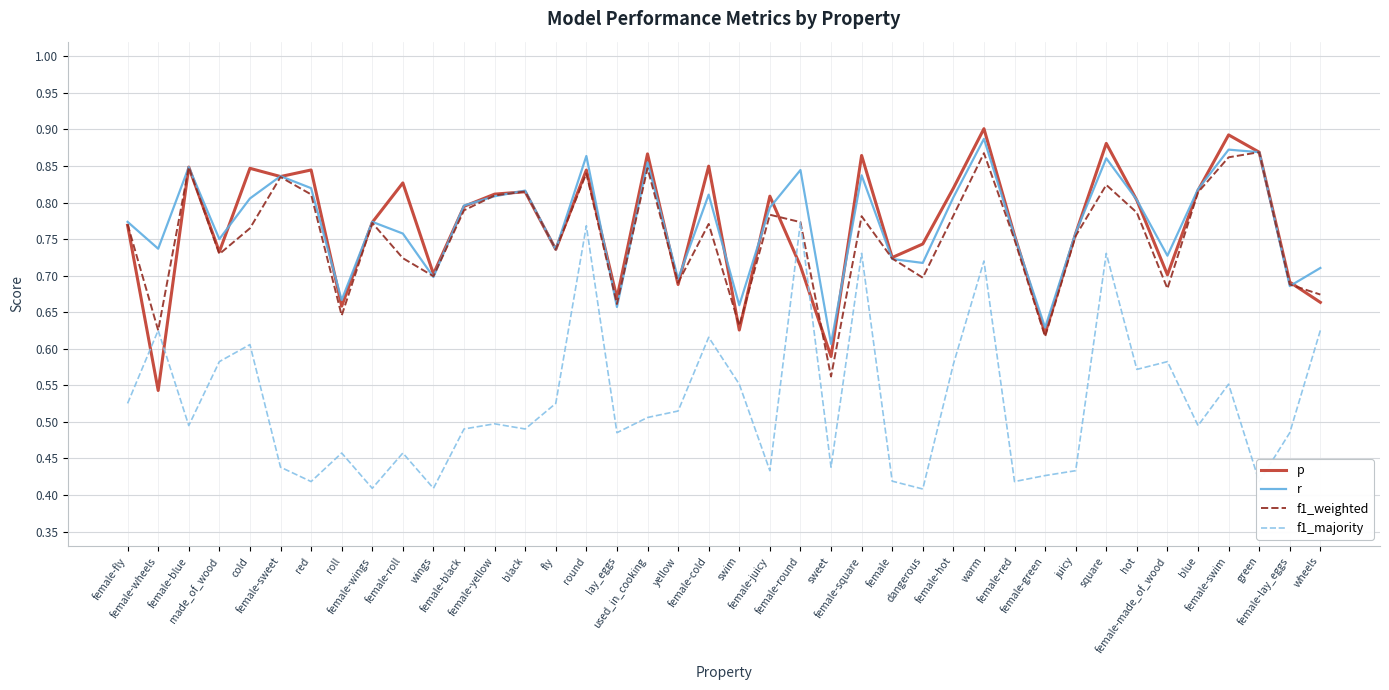

At how many categories does at least one series exceed 0?

40